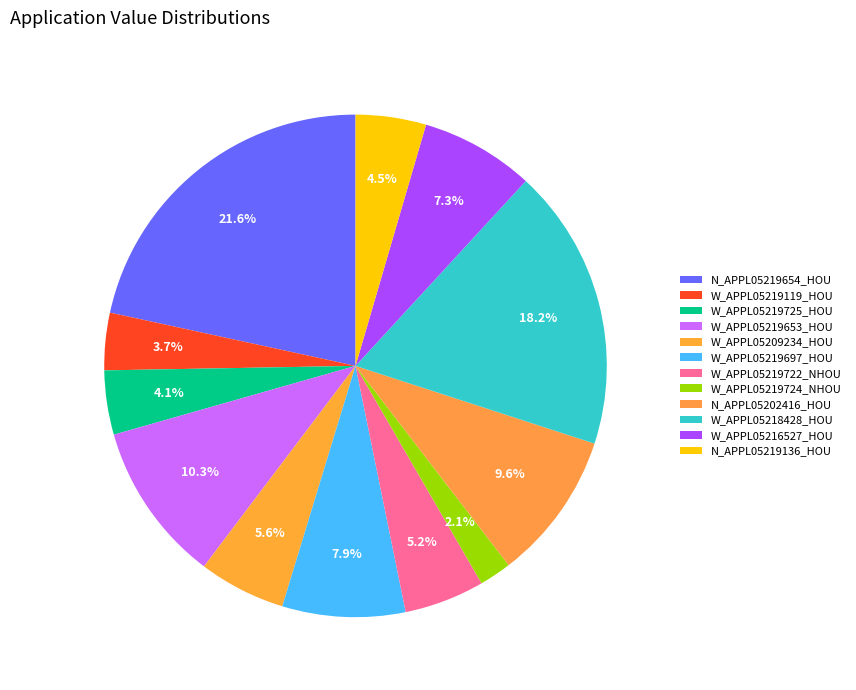

Combined, what portion of the pie is N_APPL05202416_HOU and W_APPL05218428_HOU?

27.7%